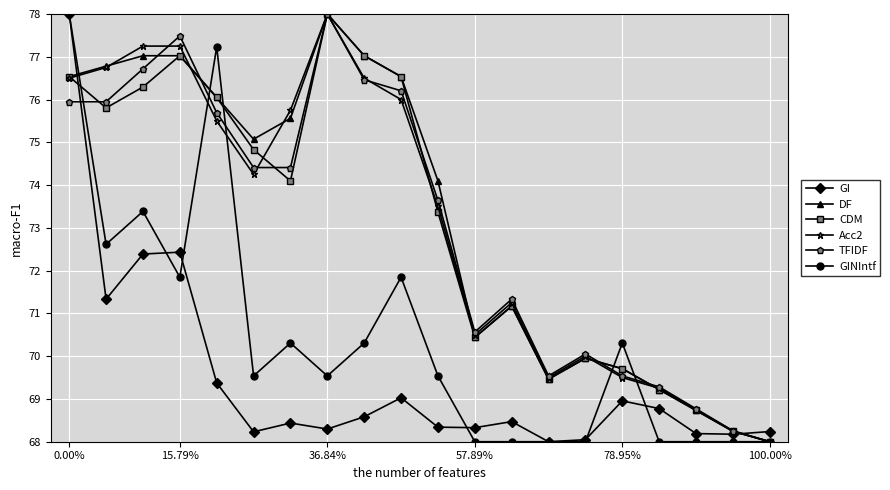

What is the highest value of the TFIDF series?

78.0